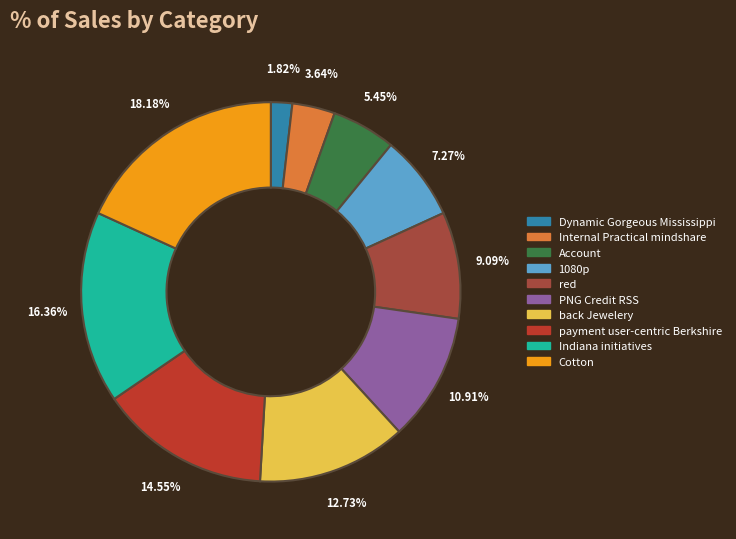

How much of the chart is everything except Internal Practical mindshare?

96.4%